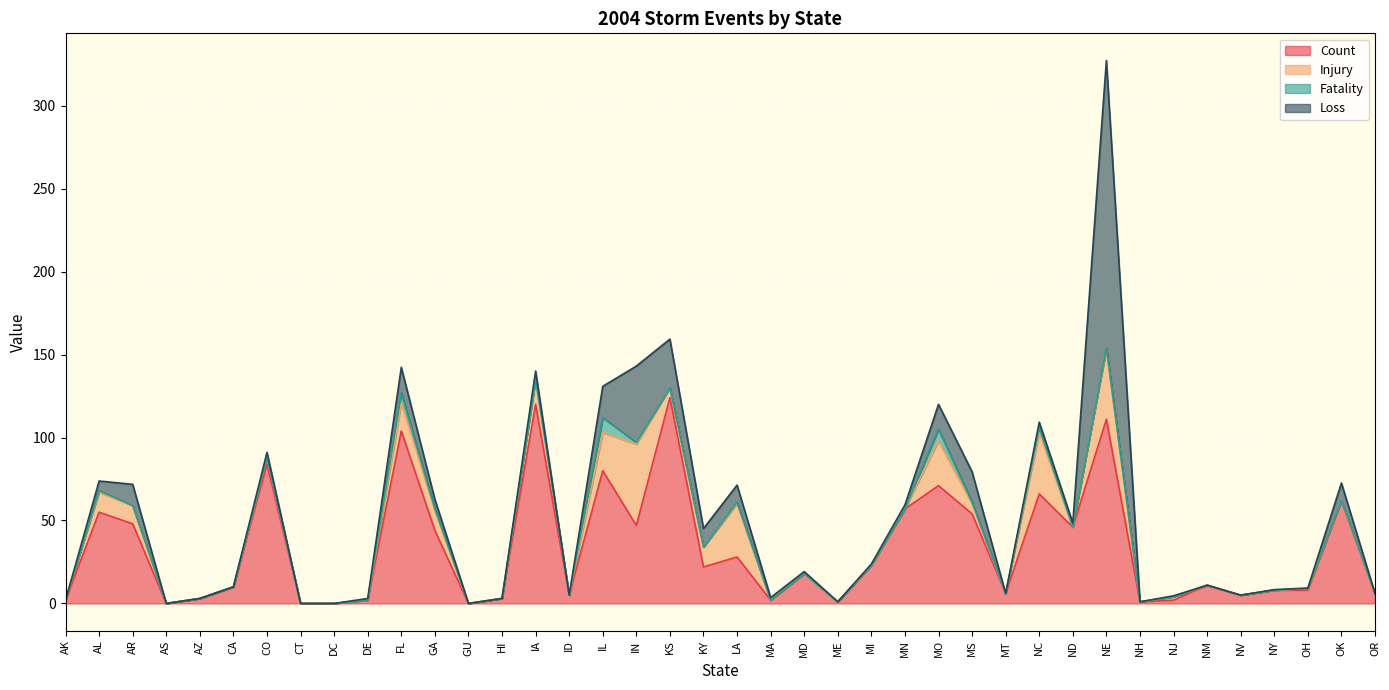

Rank the series at IN from lowest to highest value.

Fatality, Loss, Count, Injury